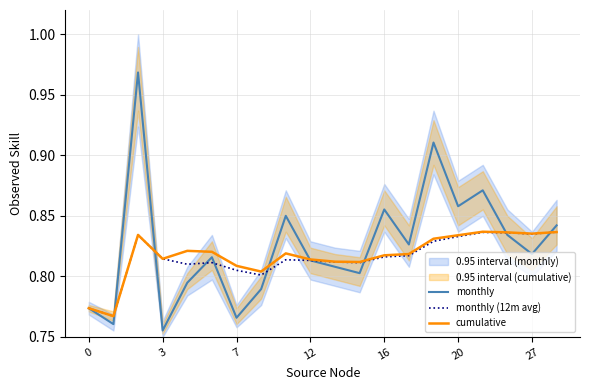

List the series in order of their overall mean, highest first.

monthly, cumulative, monthly (12m avg)